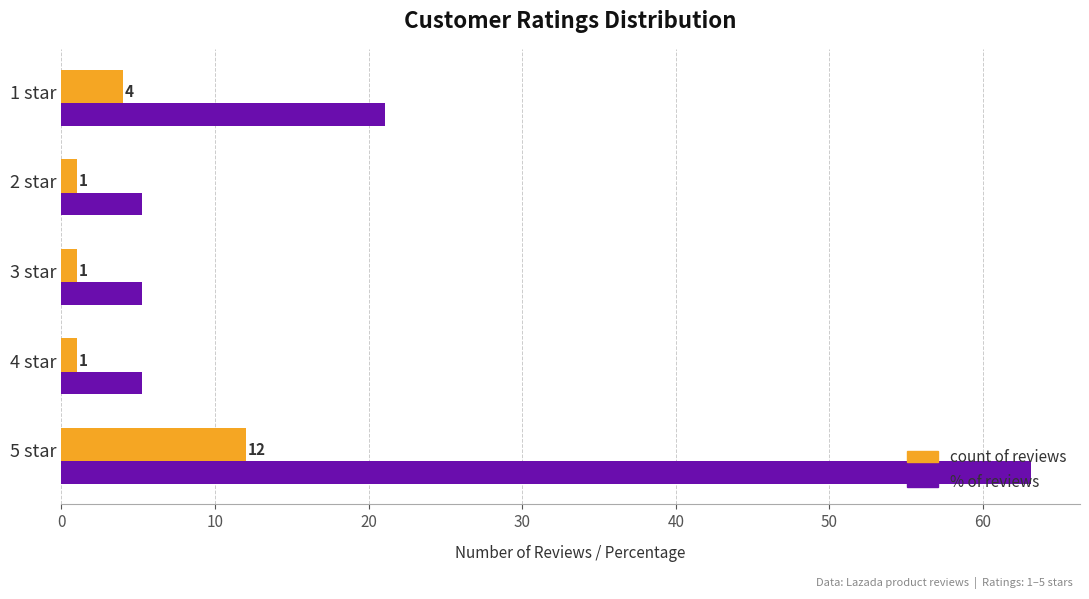

Which series has the largest range (max minus min)?

% of reviews